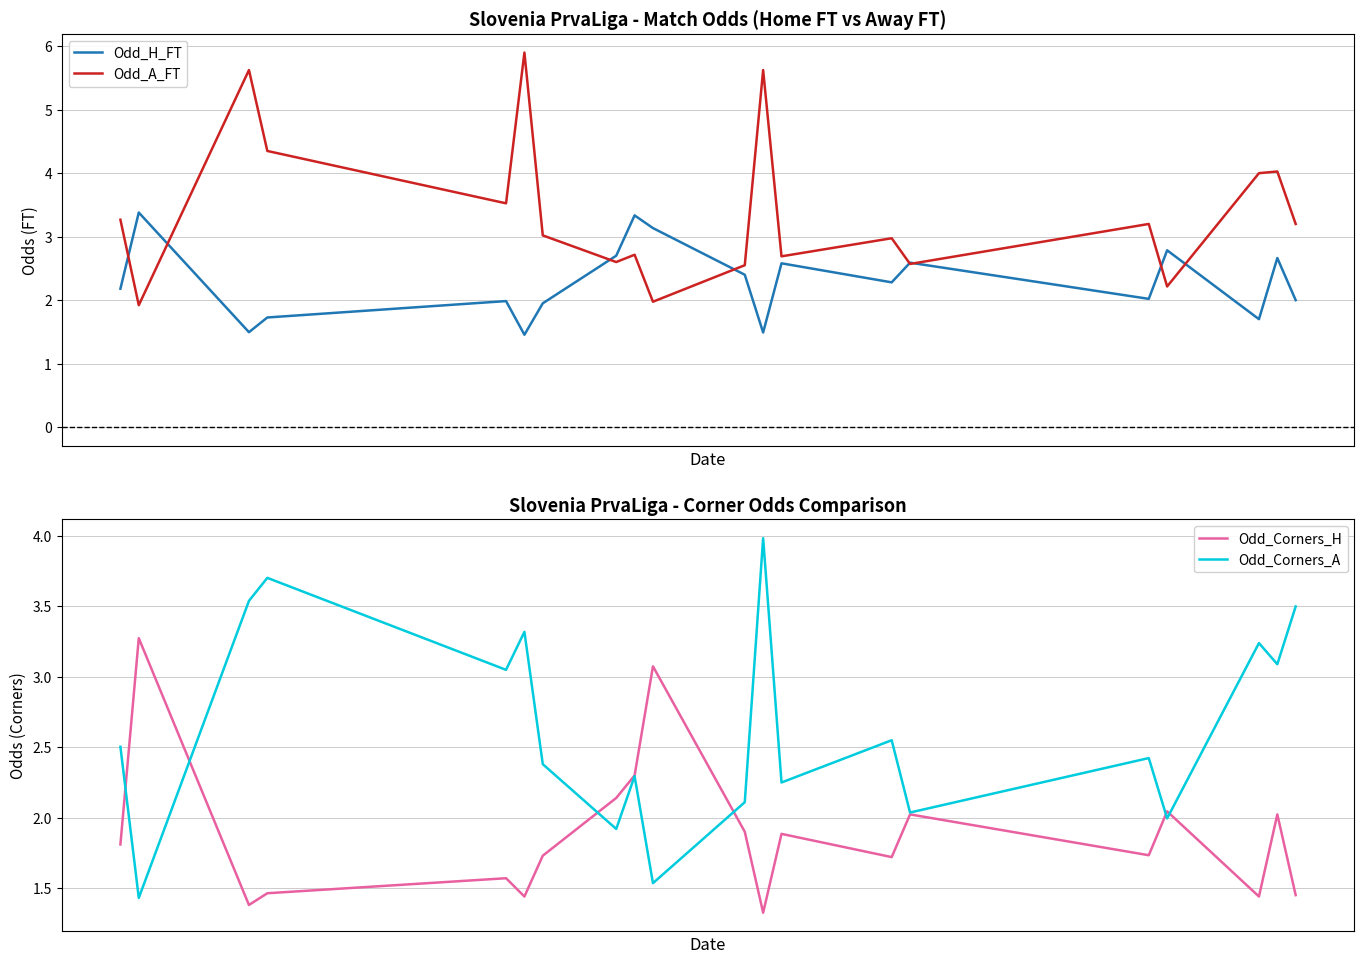

What is the minimum value for Odd_H_FT?

1.5